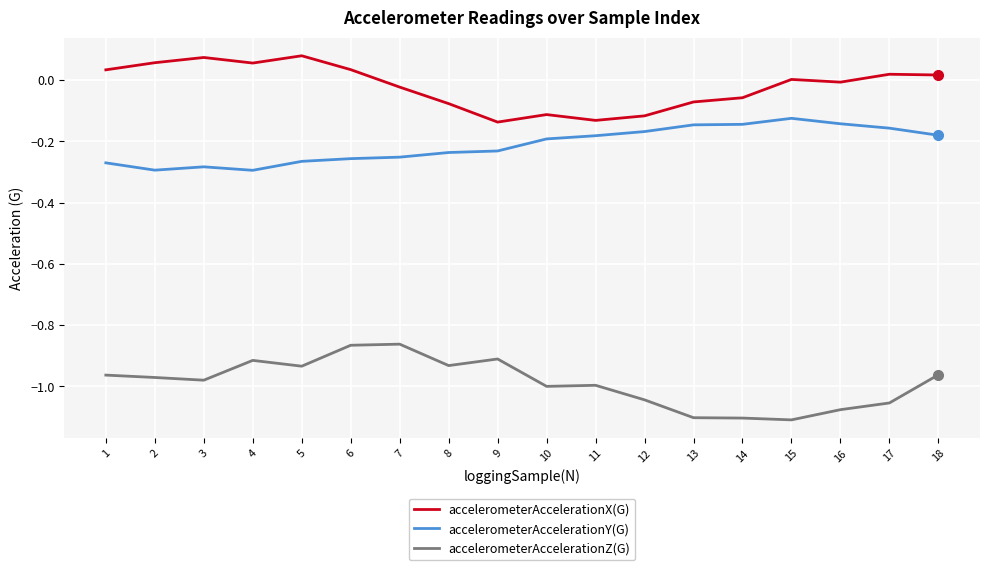

List the series in order of their overall mean, highest first.

accelerometerAccelerationX(G), accelerometerAccelerationY(G), accelerometerAccelerationZ(G)